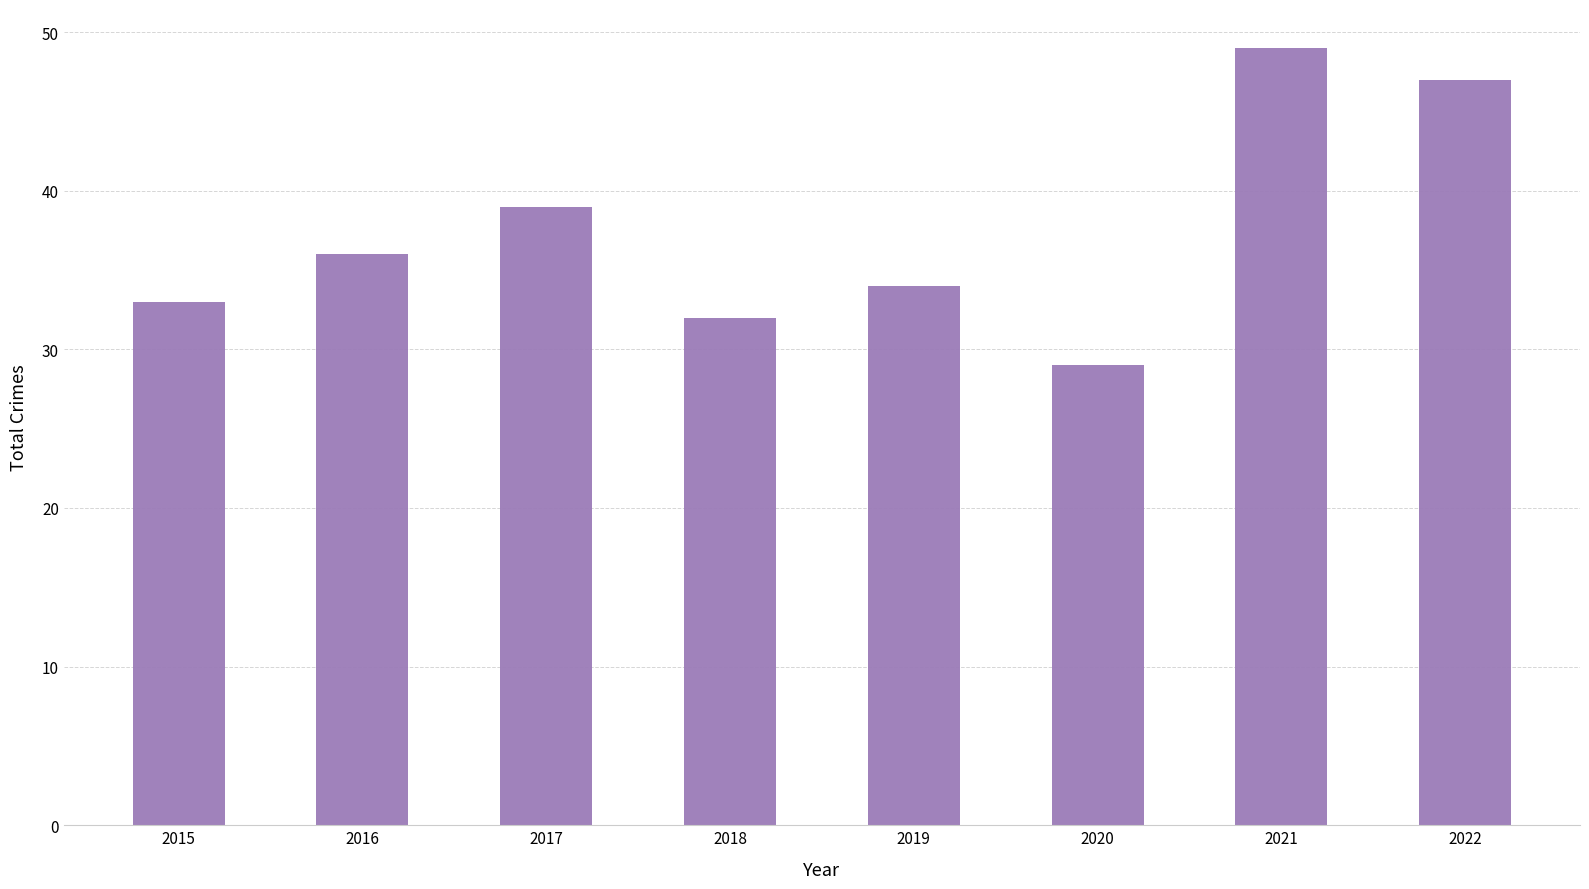

Reading left to right, transcribe all the data shown in this chart.

33	36	39	32	34	29	49	47